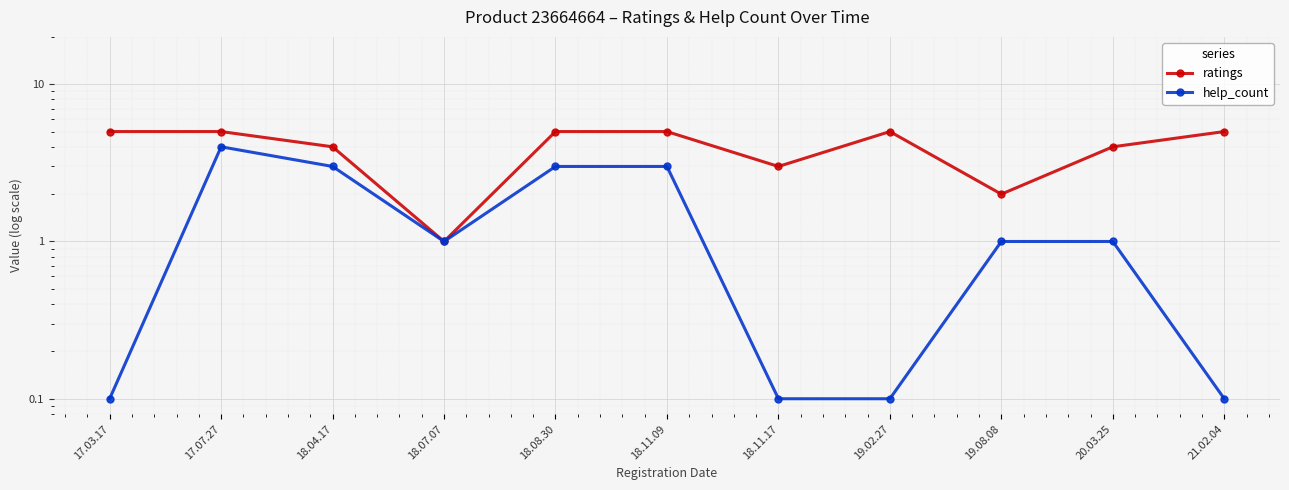

True or false: help_count and ratings cross at least once.

False